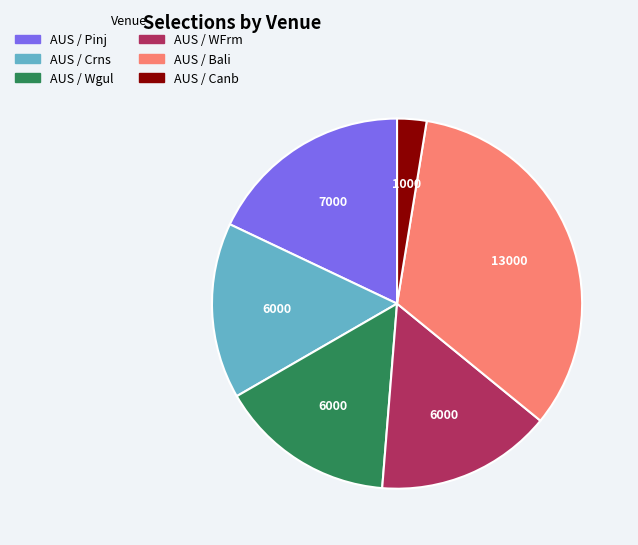

Combined, do AUS / Wgul and AUS / Bali account for over 50%?

No